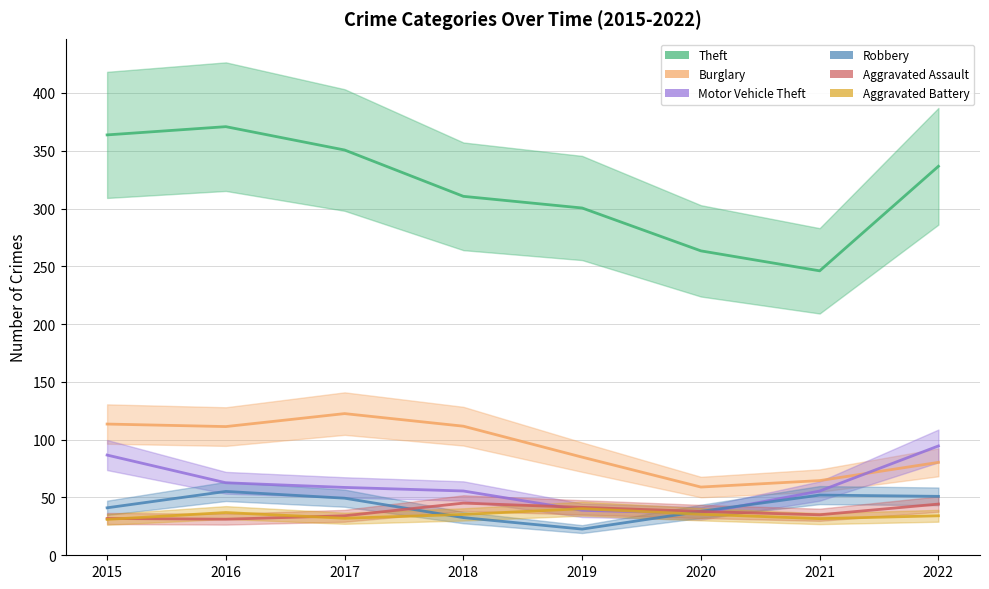

Rank the categories by Robbery value from highest to lowest.

2016, 2021, 2022, 2017, 2015, 2020, 2018, 2019